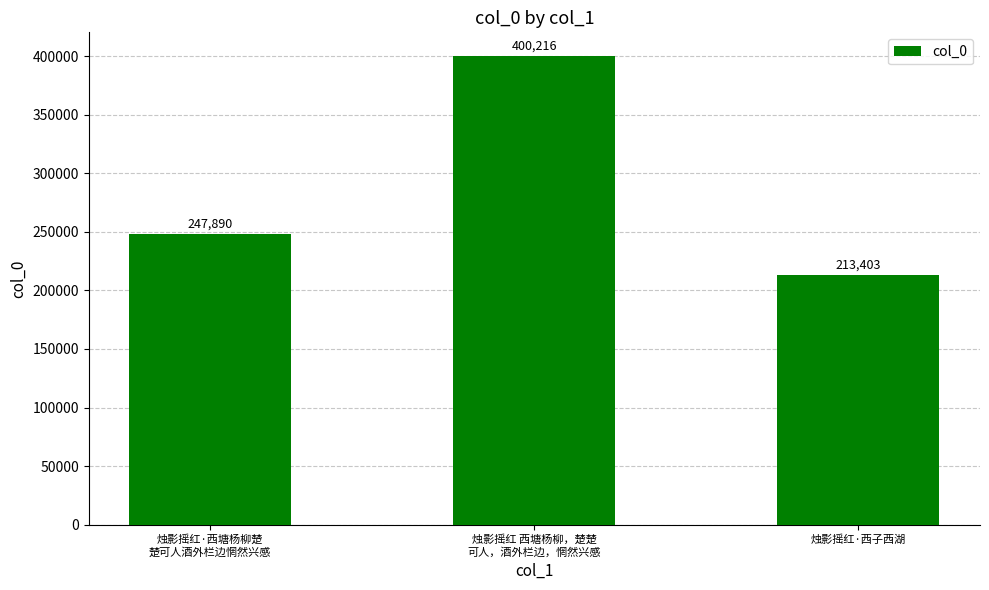

How many data points does each series have?

3